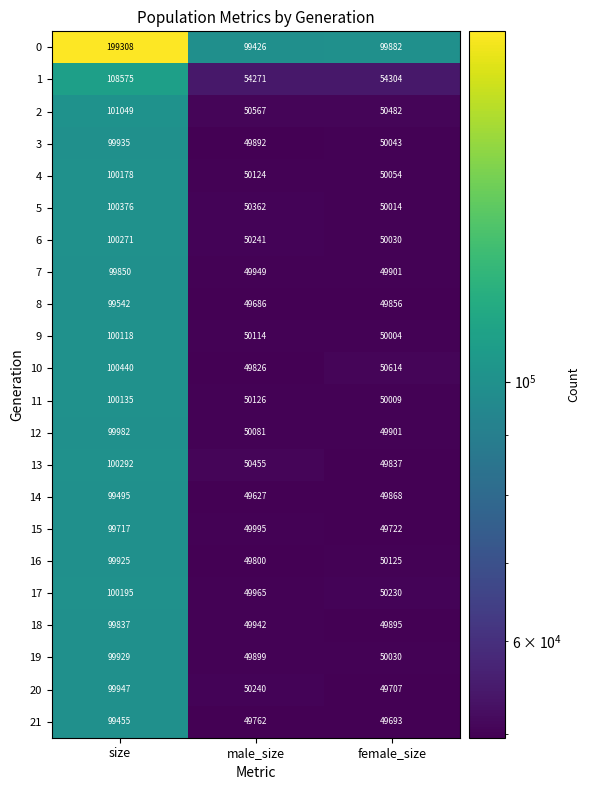

Between male_size and female_size, which series saw the biggest shift?

10